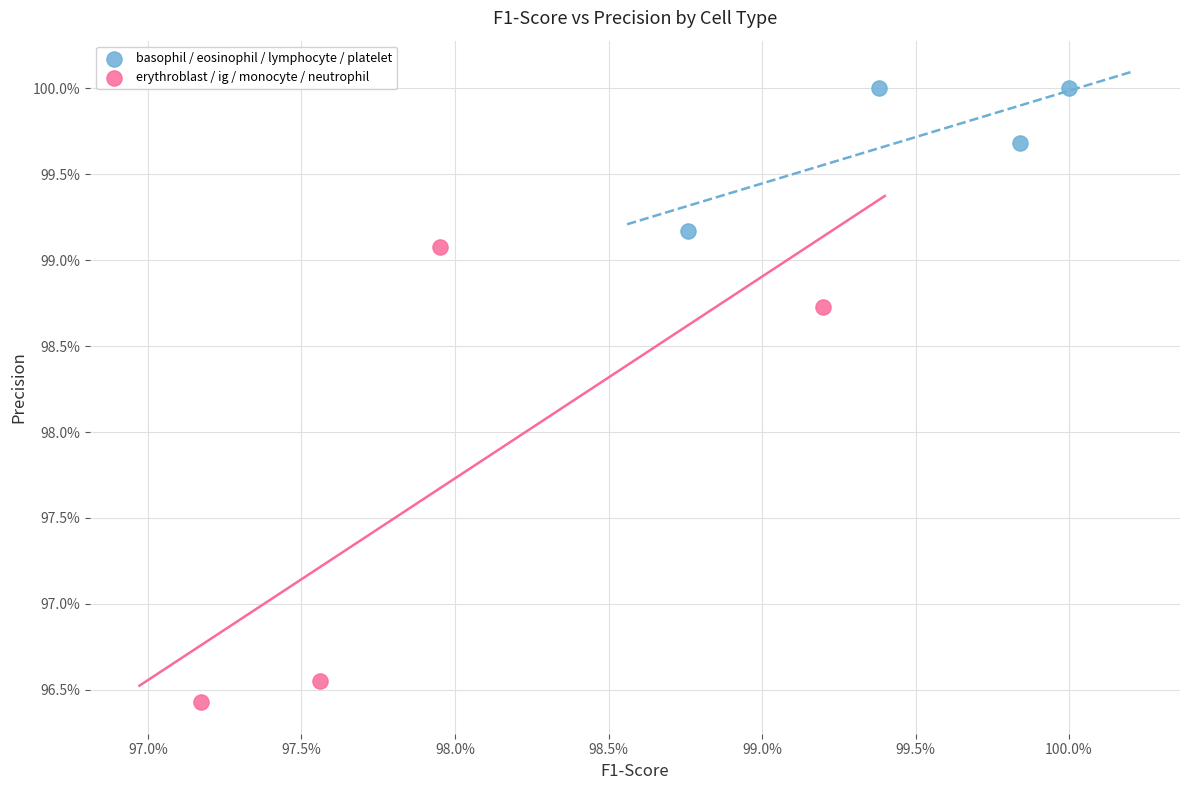

What are all the series names shown in the legend?

basophil / eosinophil / lymphocyte / platelet, erythroblast / ig / monocyte / neutrophil